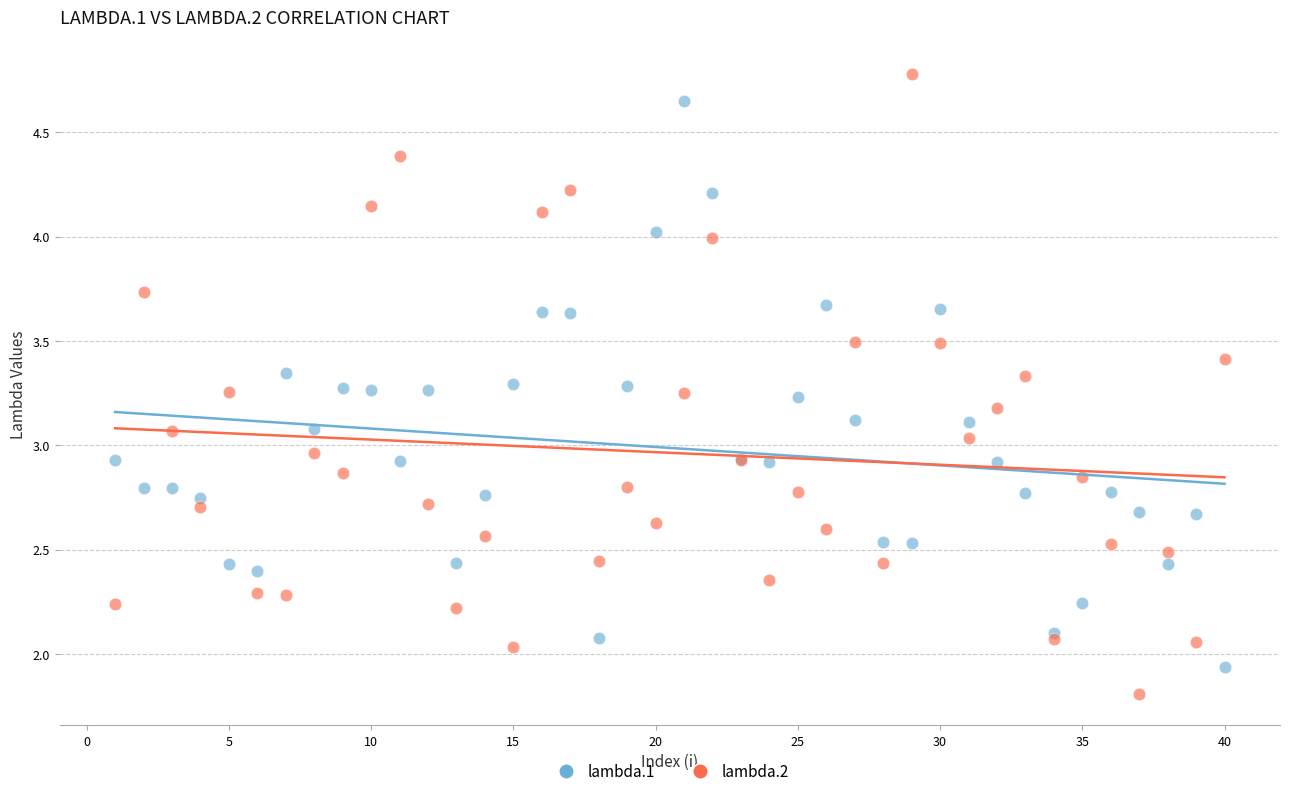

What is the X range (max minus min) for the scatter plot?

39.0